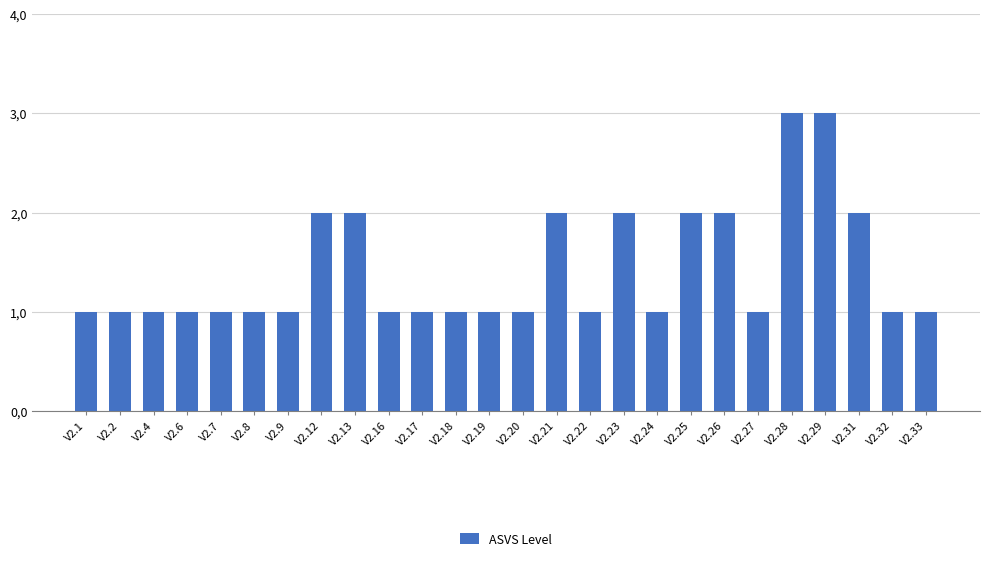

What is the value of the 10th bar from the left?

1